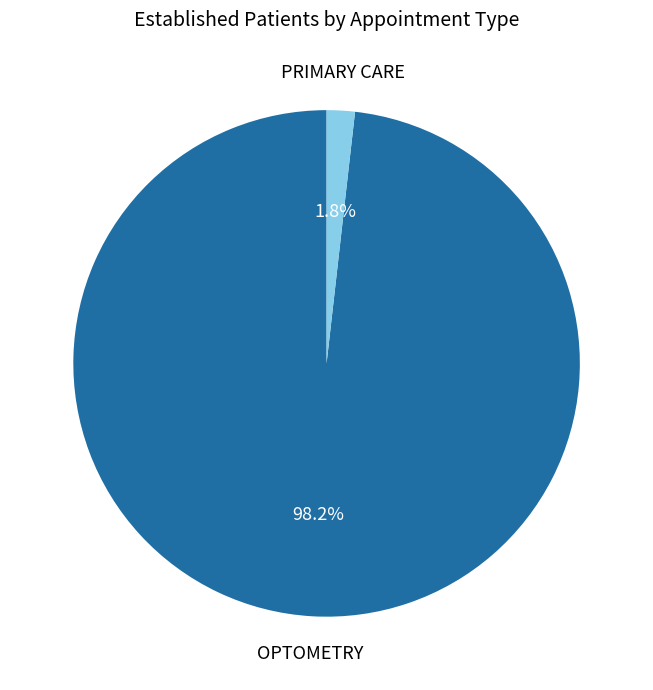

How many segments does this pie chart have?

2